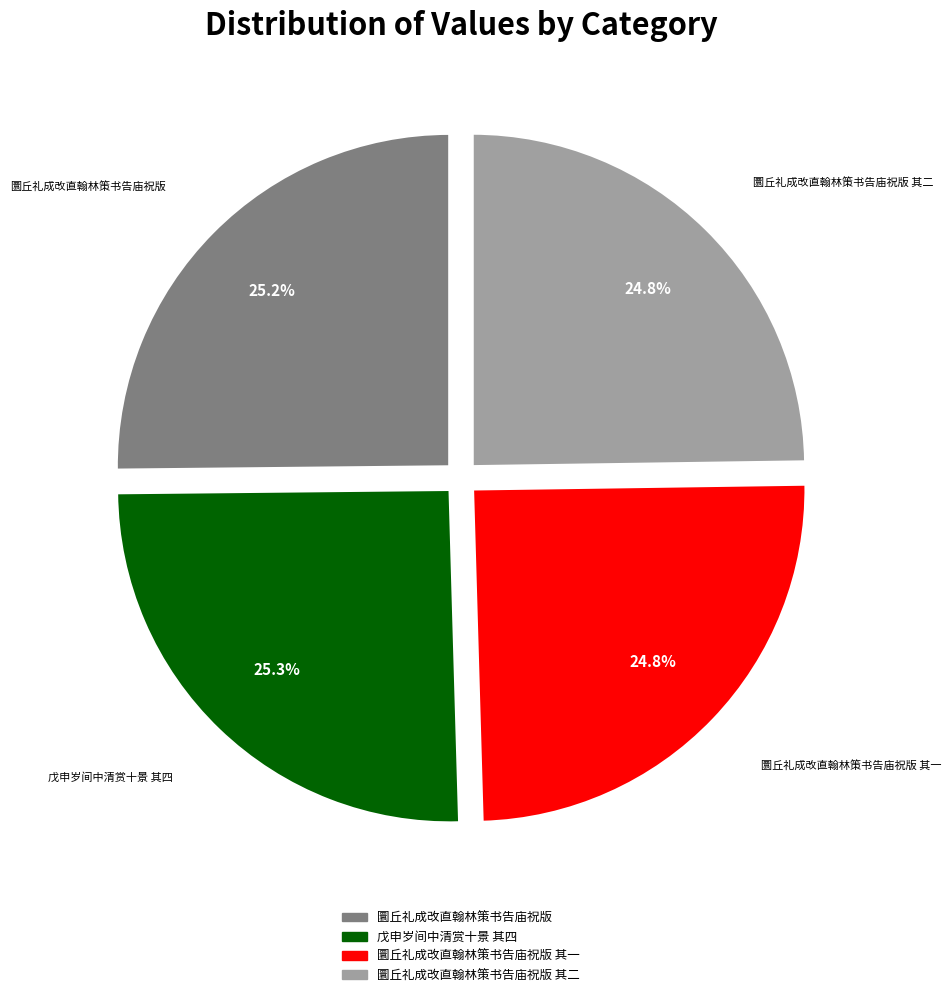

Is there a majority slice in this chart?

No